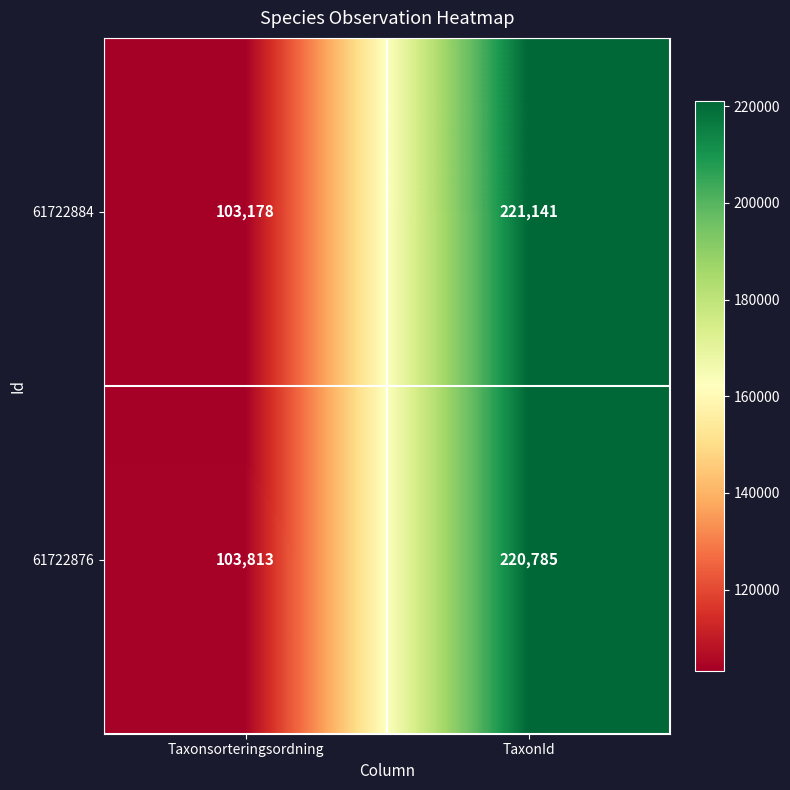

At Taxonsorteringsordning, list the series in order from smallest to largest.

61722884, 61722876